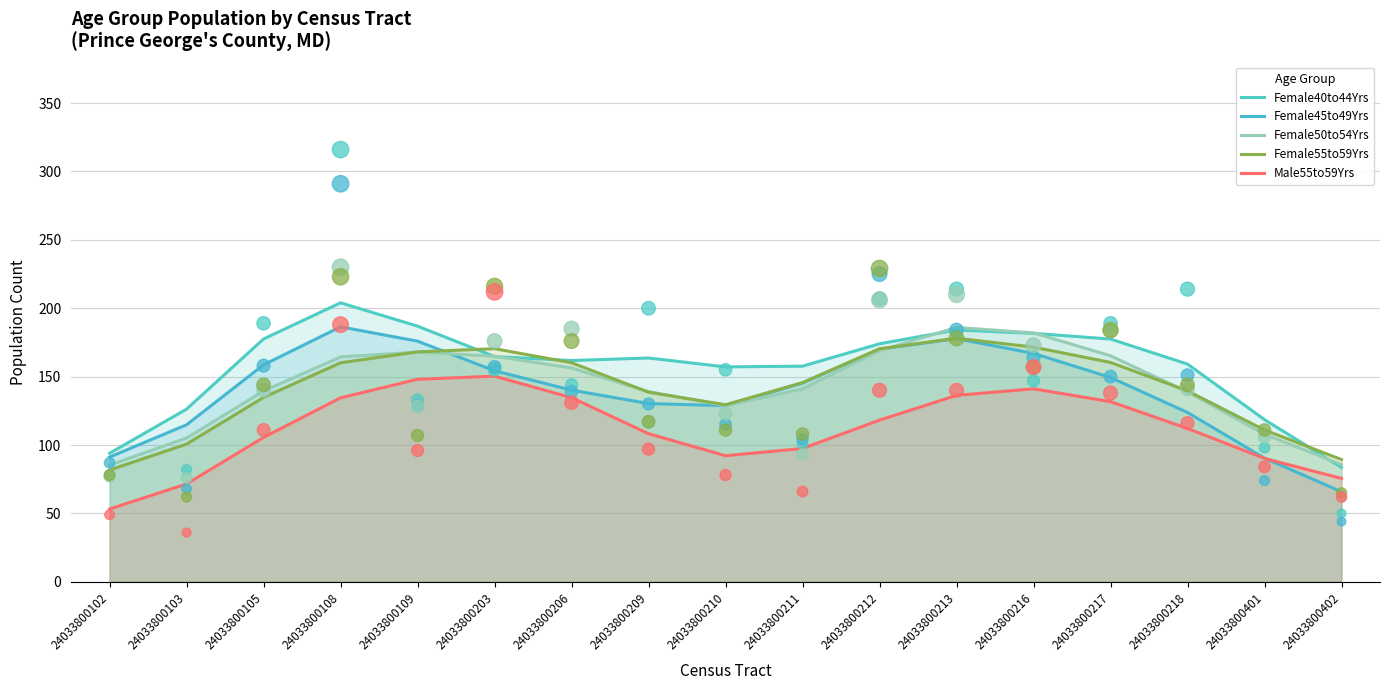

Which series reaches the minimum Y coordinate?

Male55to59Yrs